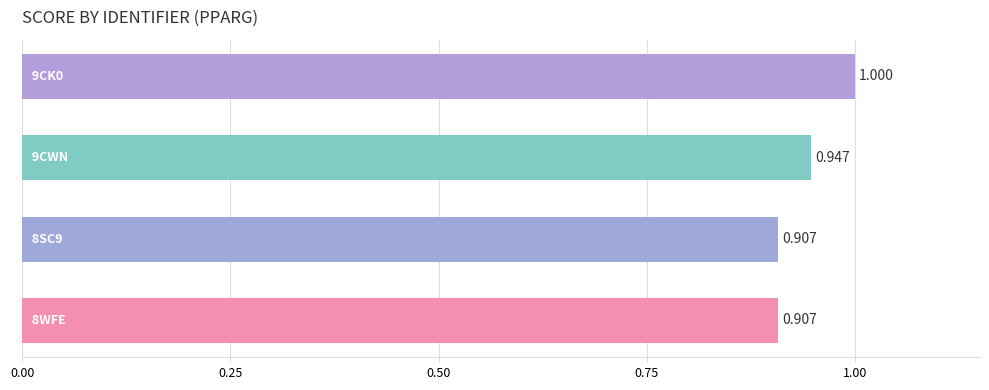

What is the difference between the maximum and minimum values?

0.1